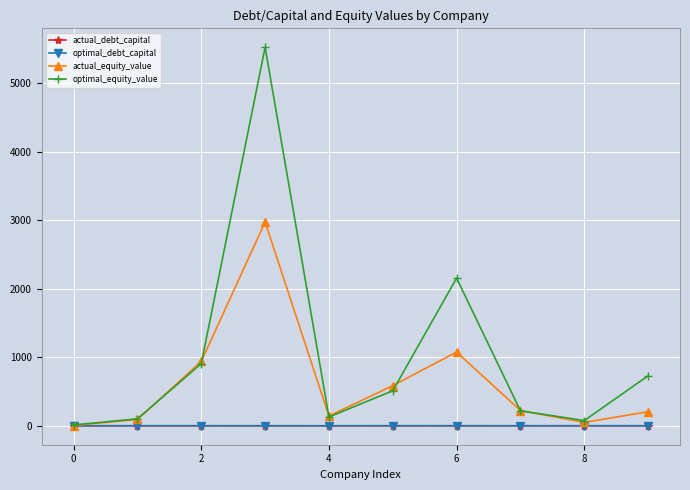

Which series has the largest total across all categories?

optimal_equity_value